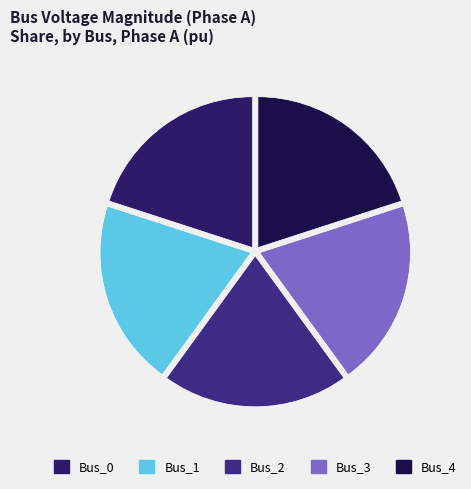

Which slice is the smallest?

Bus_1